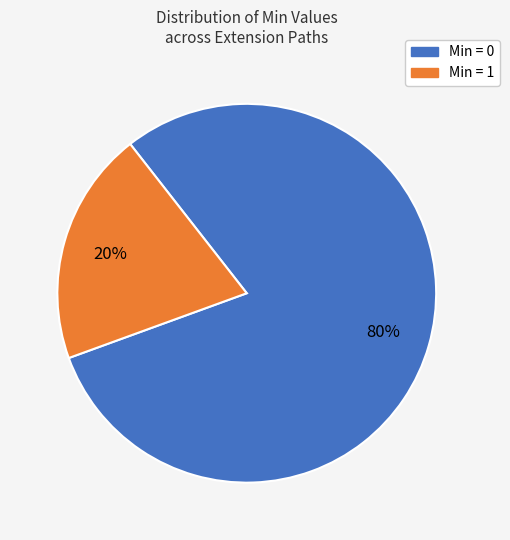

How many segments does this pie chart have?

2